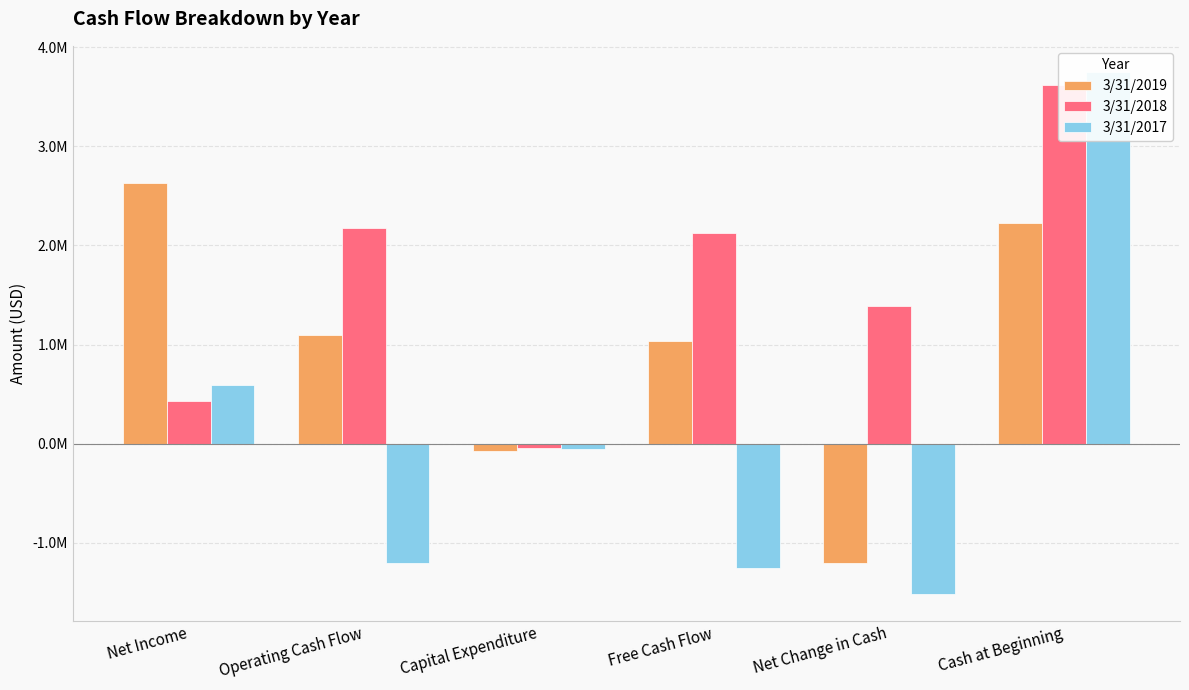

Which series has the largest range (max minus min)?

3/31/2017